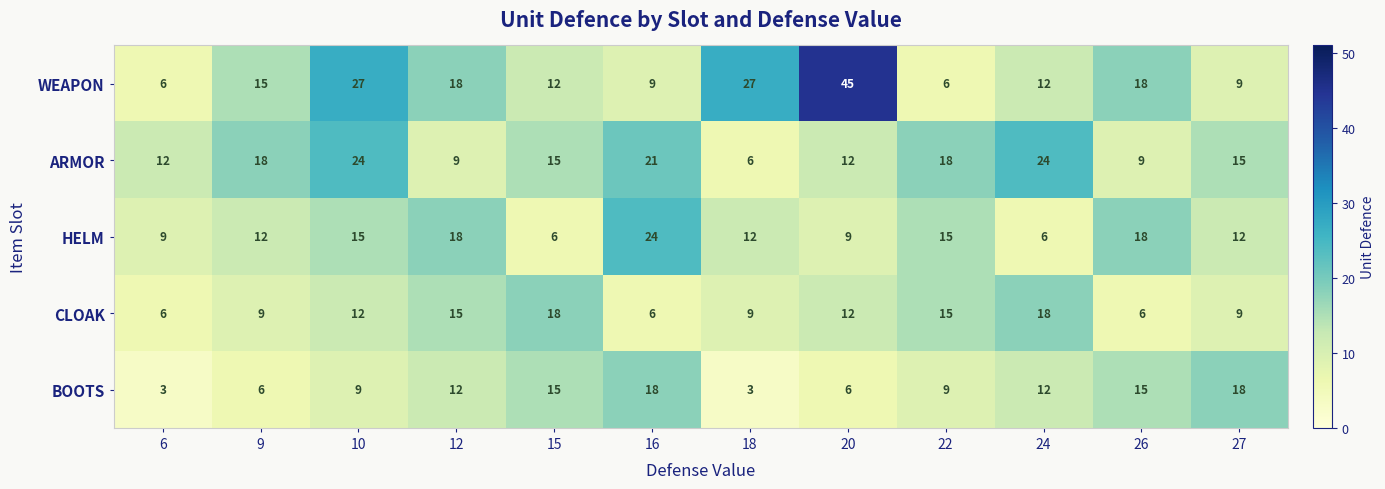

Count the number of categories in the chart.

12